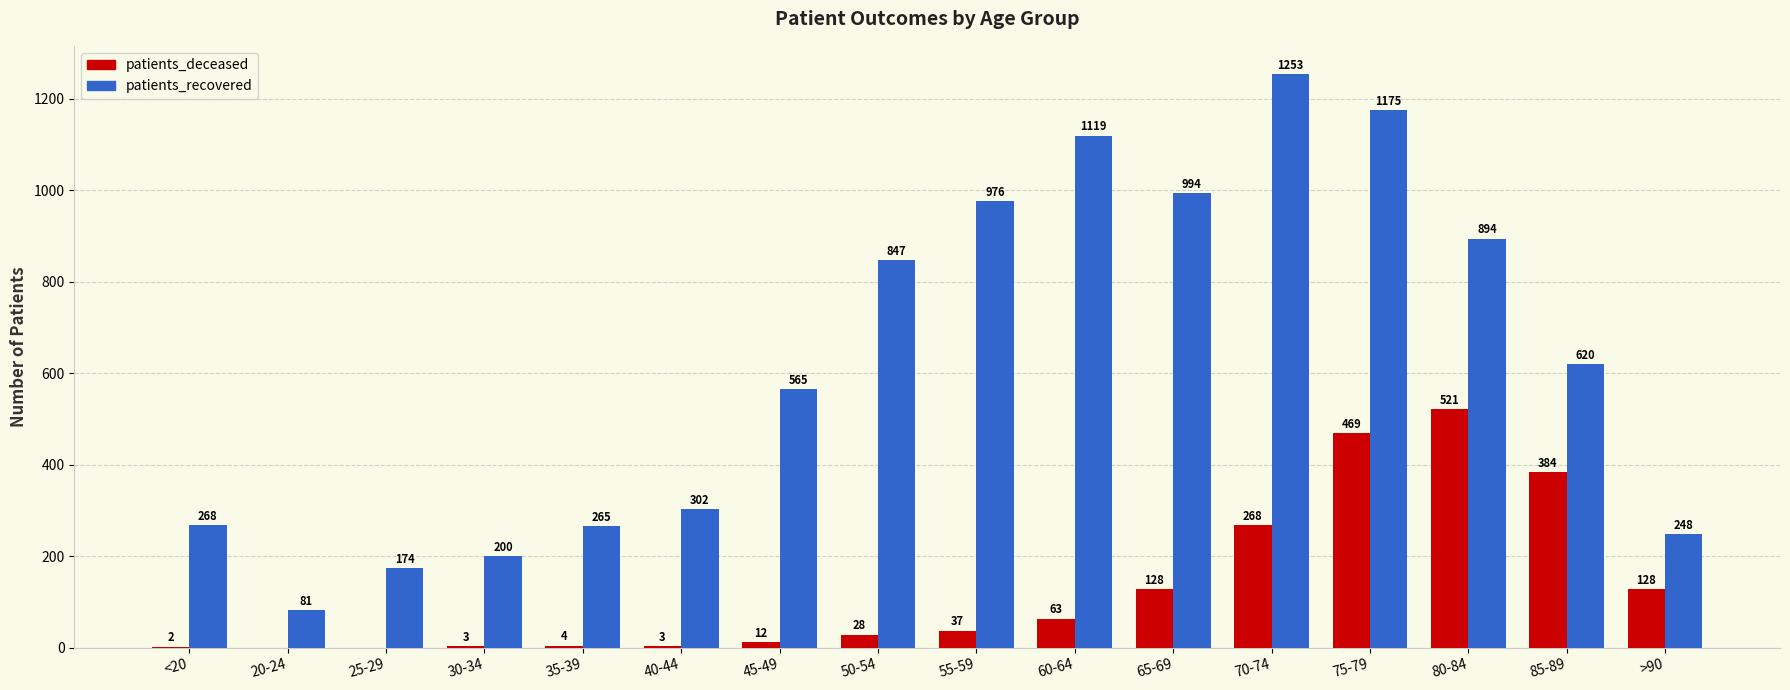

At which label does patients_recovered first exceed 620?

50-54